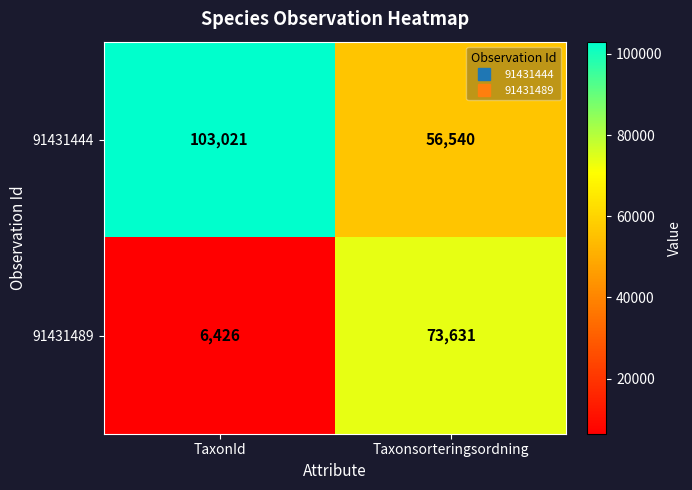

What is the approximate value of 91431489 at TaxonId, to the nearest 100?

6400